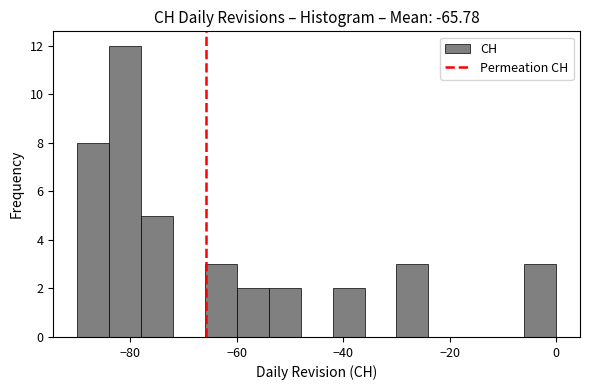

Read against the x-axis, roughly where is the centre of the tallest bar?

-80